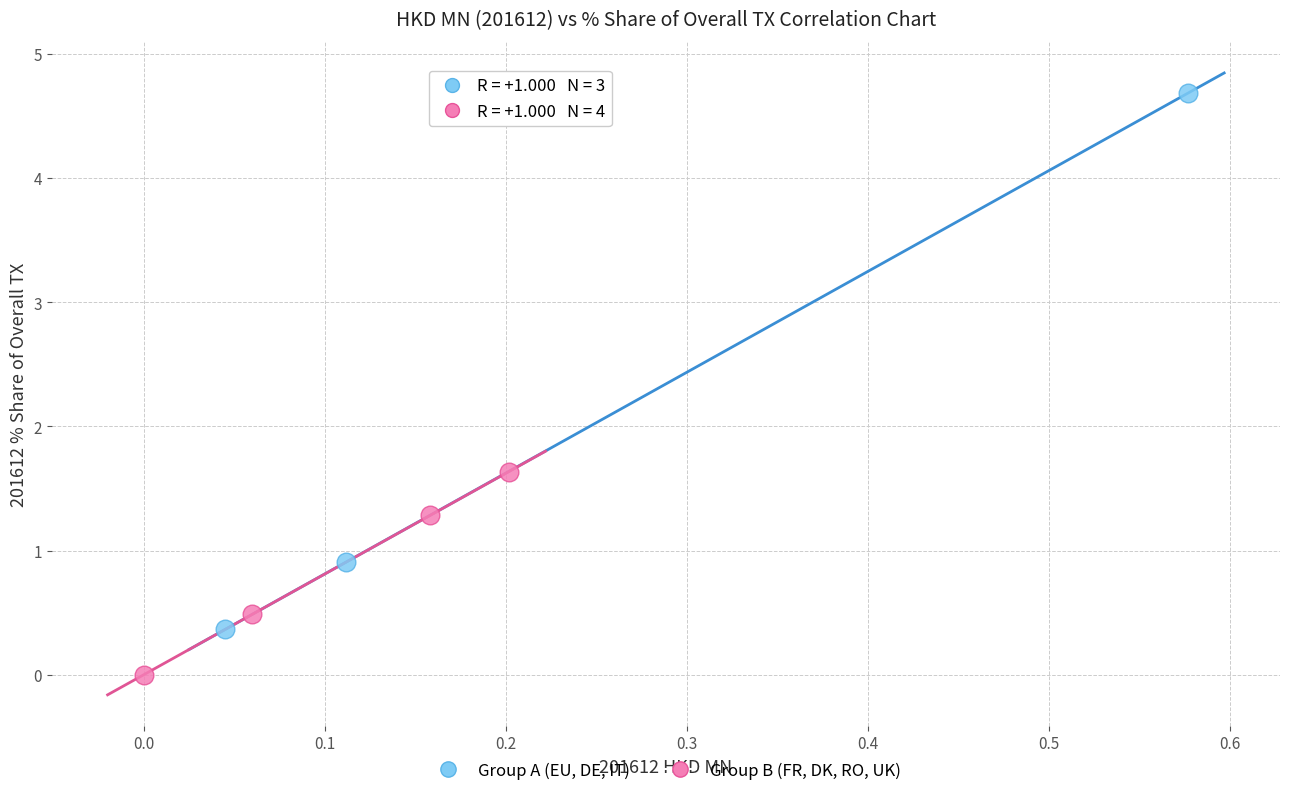

Which series reaches the maximum Y coordinate?

Group A (EU, DE, IT)